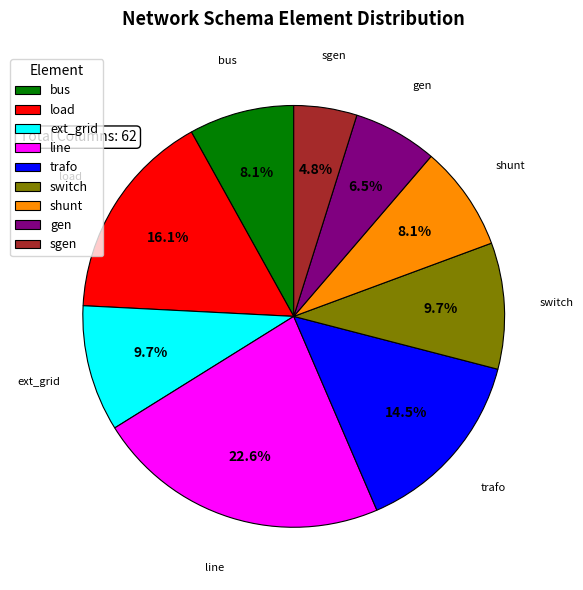

Which category has the smallest portion of the pie?

sgen